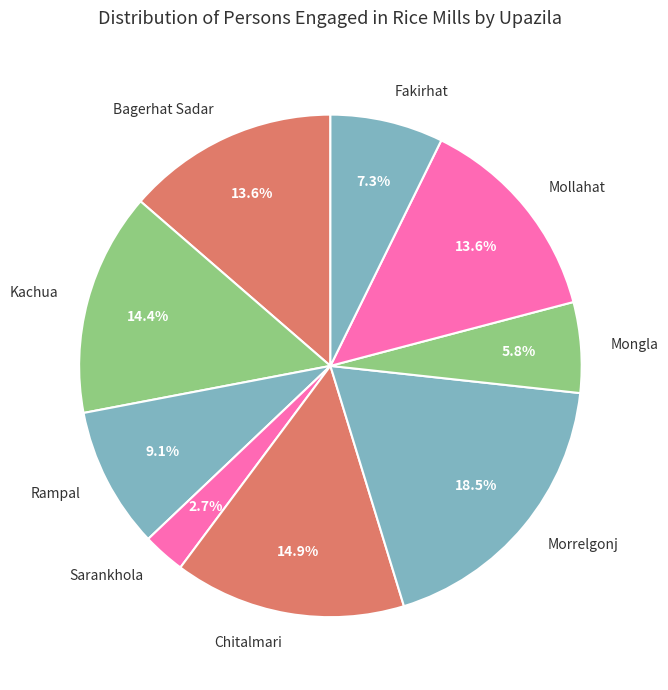

How many slices are in this pie chart?

9